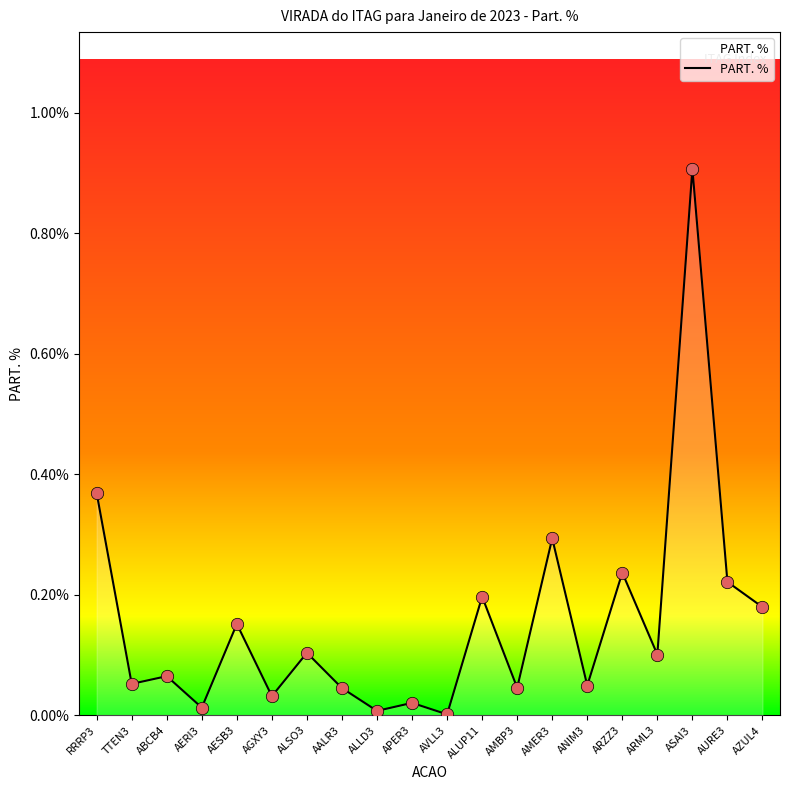

Between ABCB4 and AURE3, which is larger?

AURE3